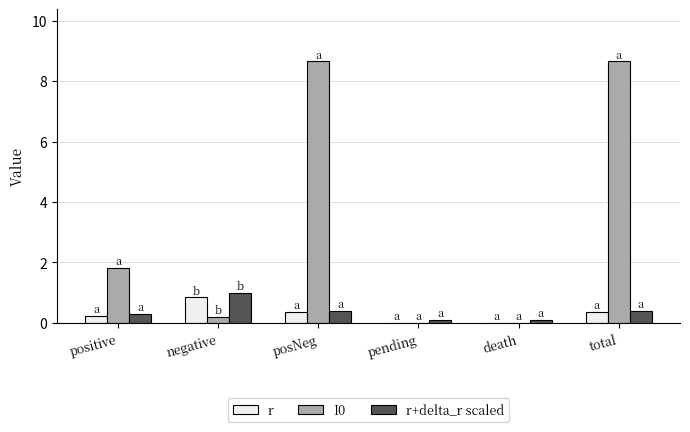

What is the sum of all r values?

1.8